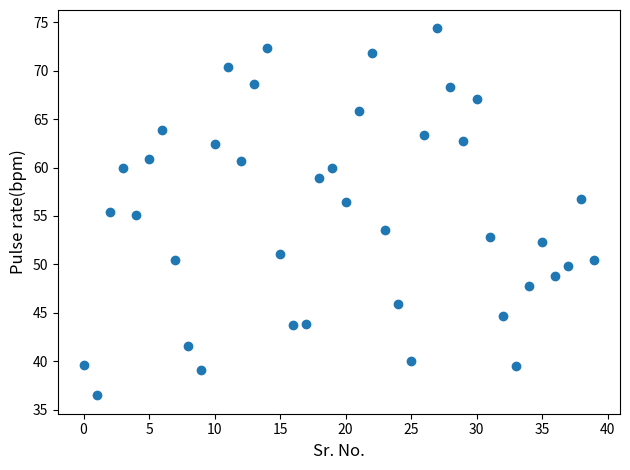

What is the range of Y values (max minus min)?

37.9